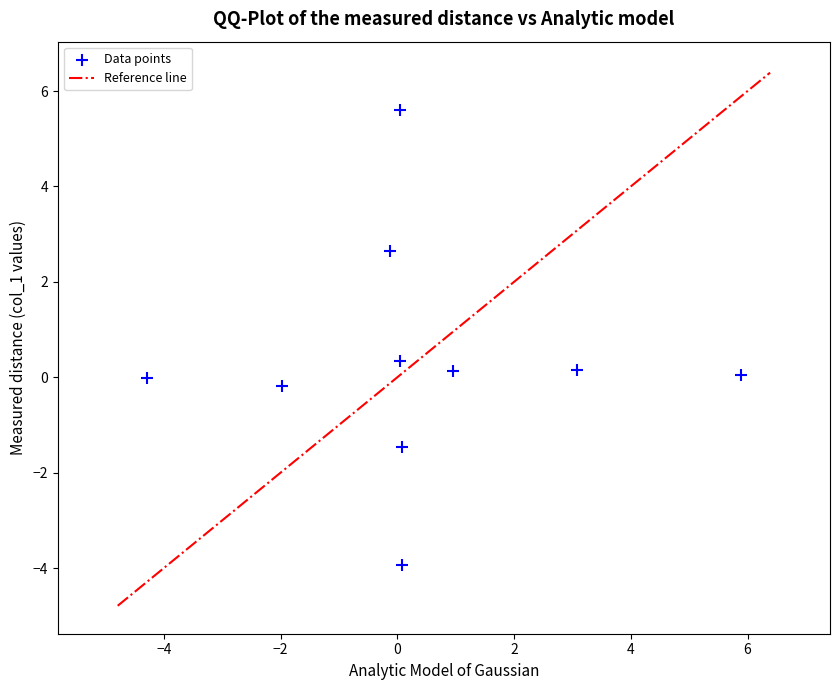

What is the average X value?

0.4